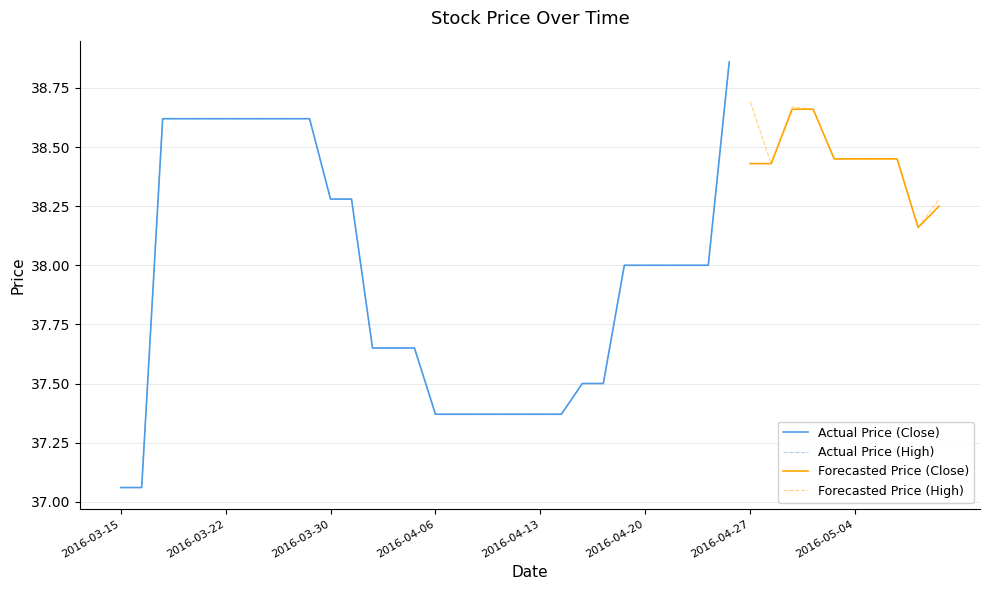

At which label does High reach its minimum?

2016-03-15